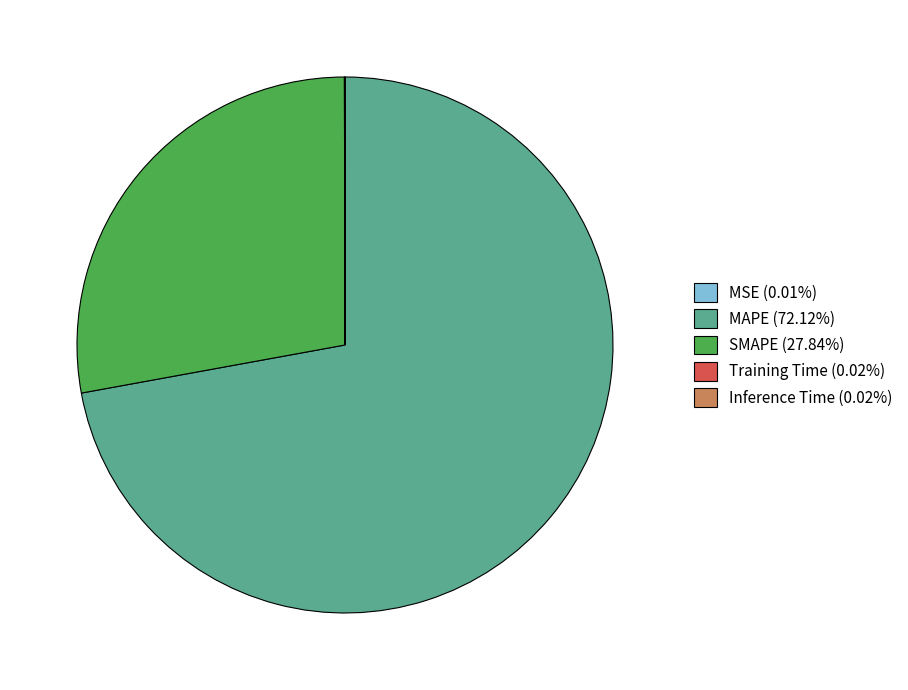

Is there any slice that represents more than half of the pie?

Yes